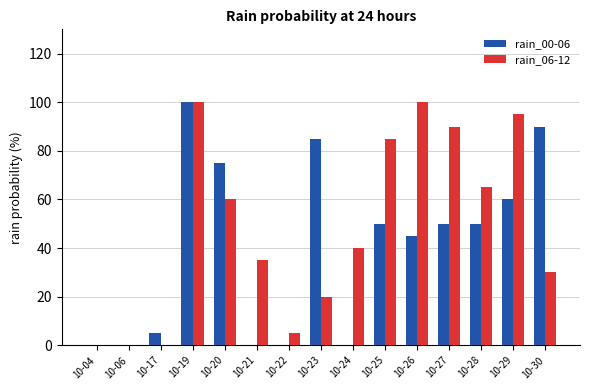

Reading left to right, what are all the values shown in this chart?

rain_00-06: 0	0	5	100	75	0	0	85	0	50	45	50	50	60	90
rain_06-12: 0	0	0	100	60	35	5	20	40	85	100	90	65	95	30